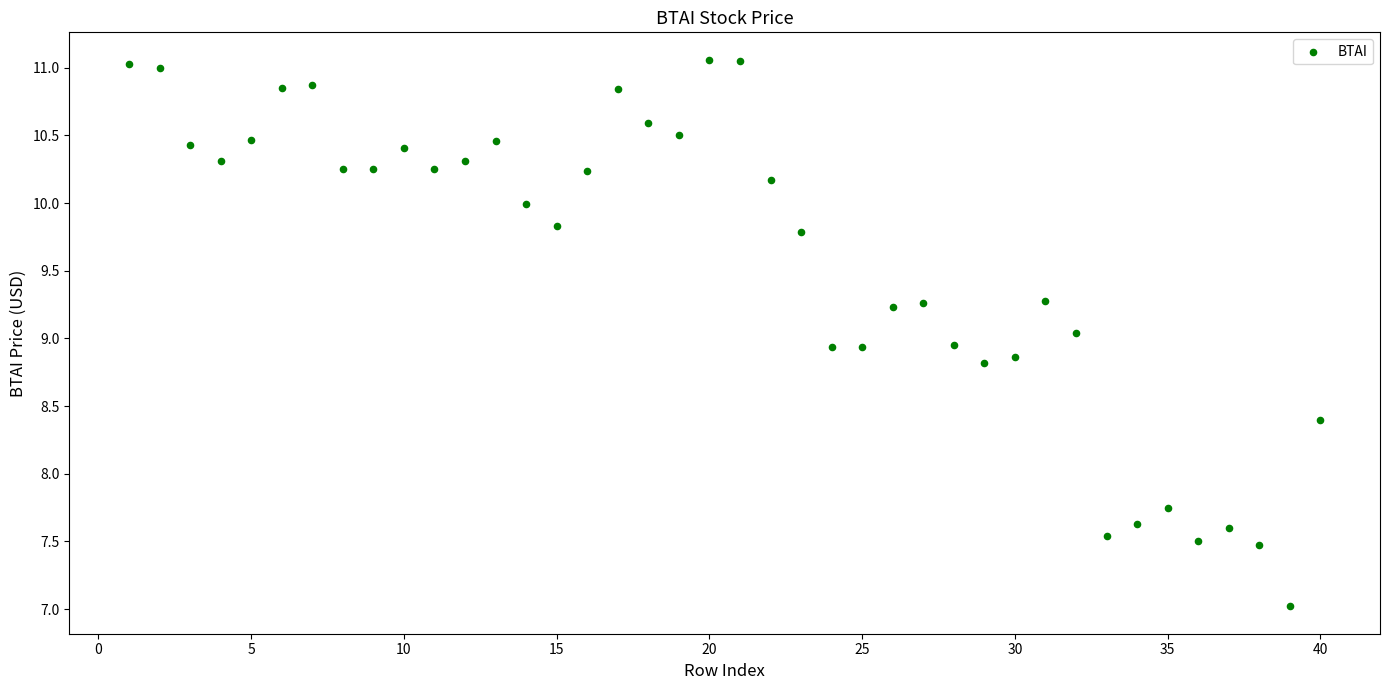

What is the range of Y values (max minus min)?

4.0